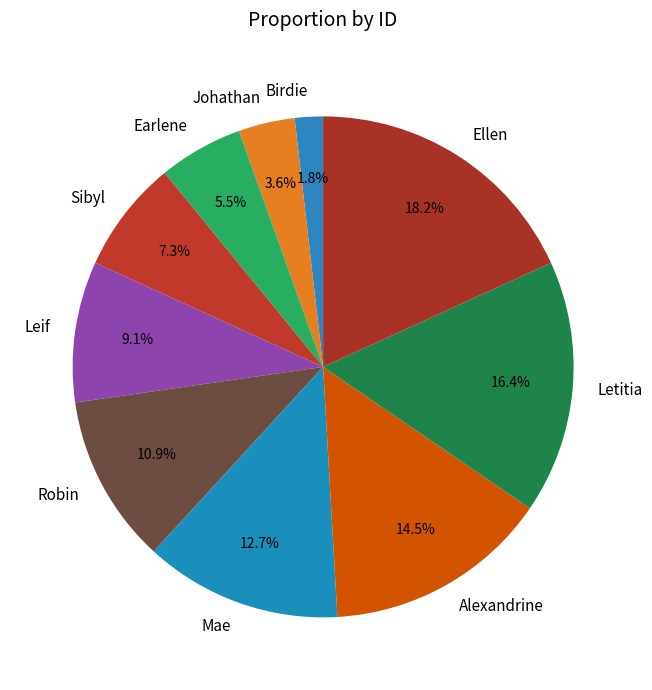

To the nearest percent, what is the difference between the largest and smallest slice percentages?

16%